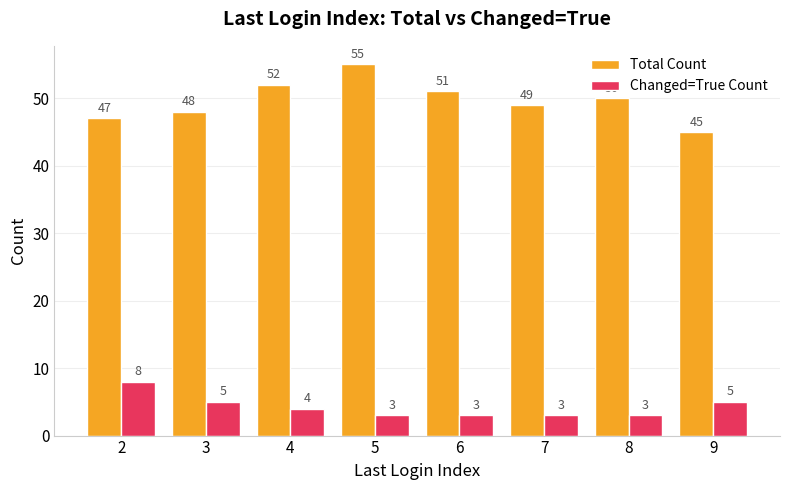

The Total Count series shows 50 at 8. True or false?

True